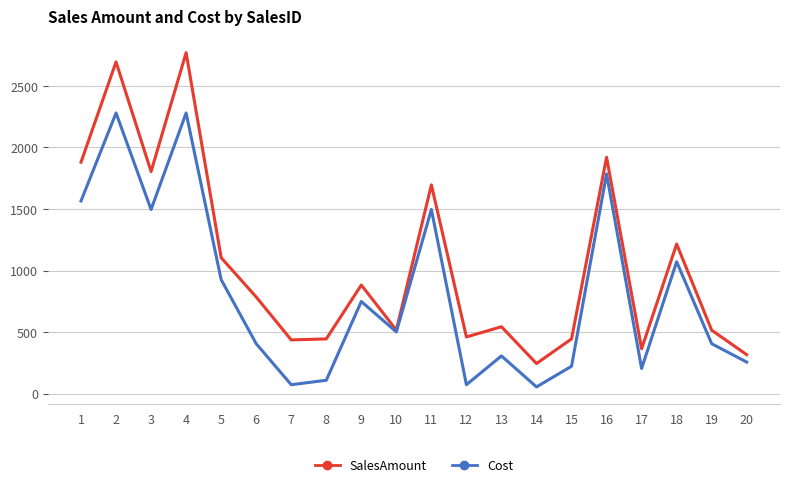

What value does the Cost series have at 15?

222